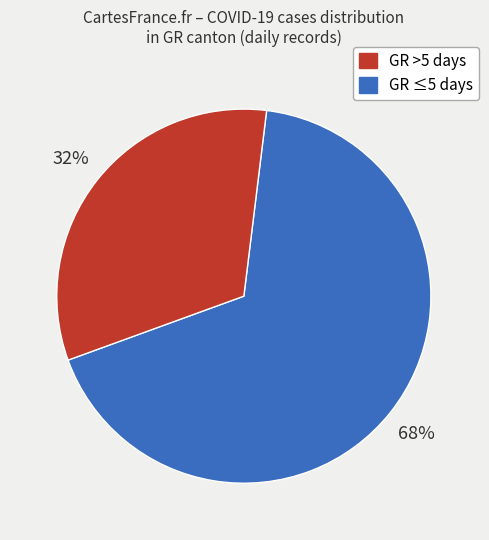

Does any single category account for the majority?

Yes